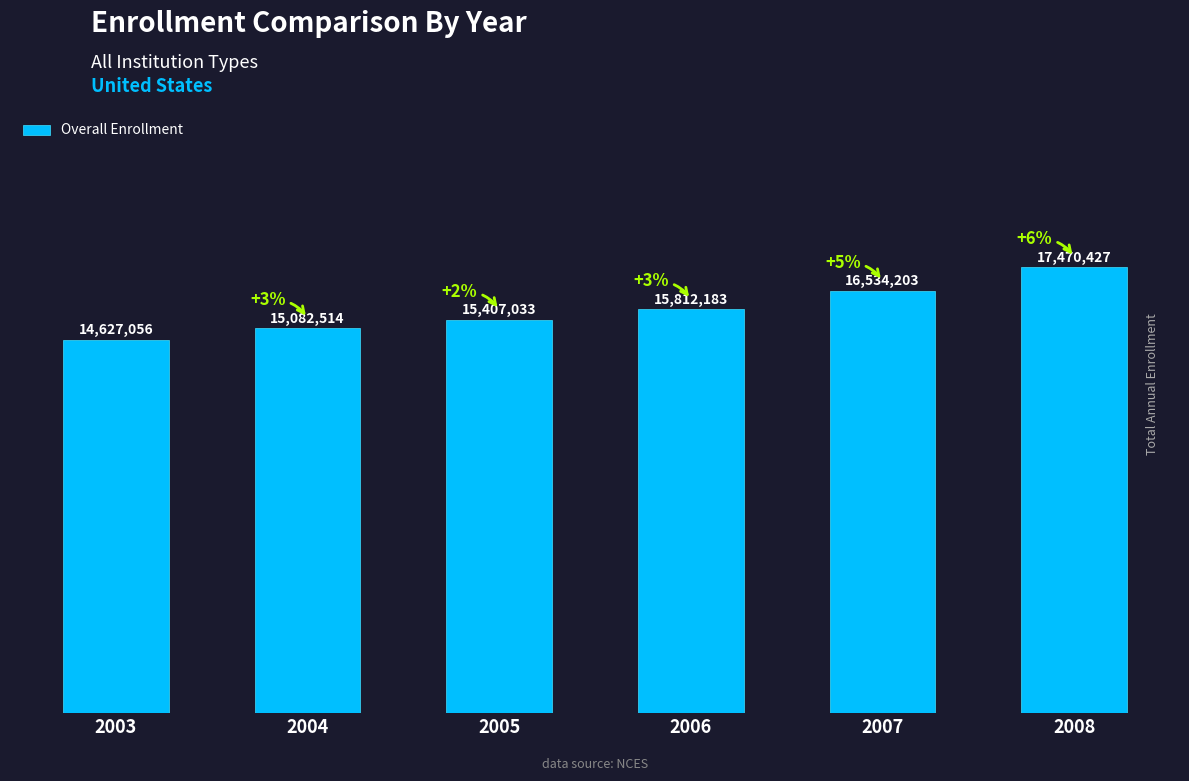

Are the bars horizontal?

No